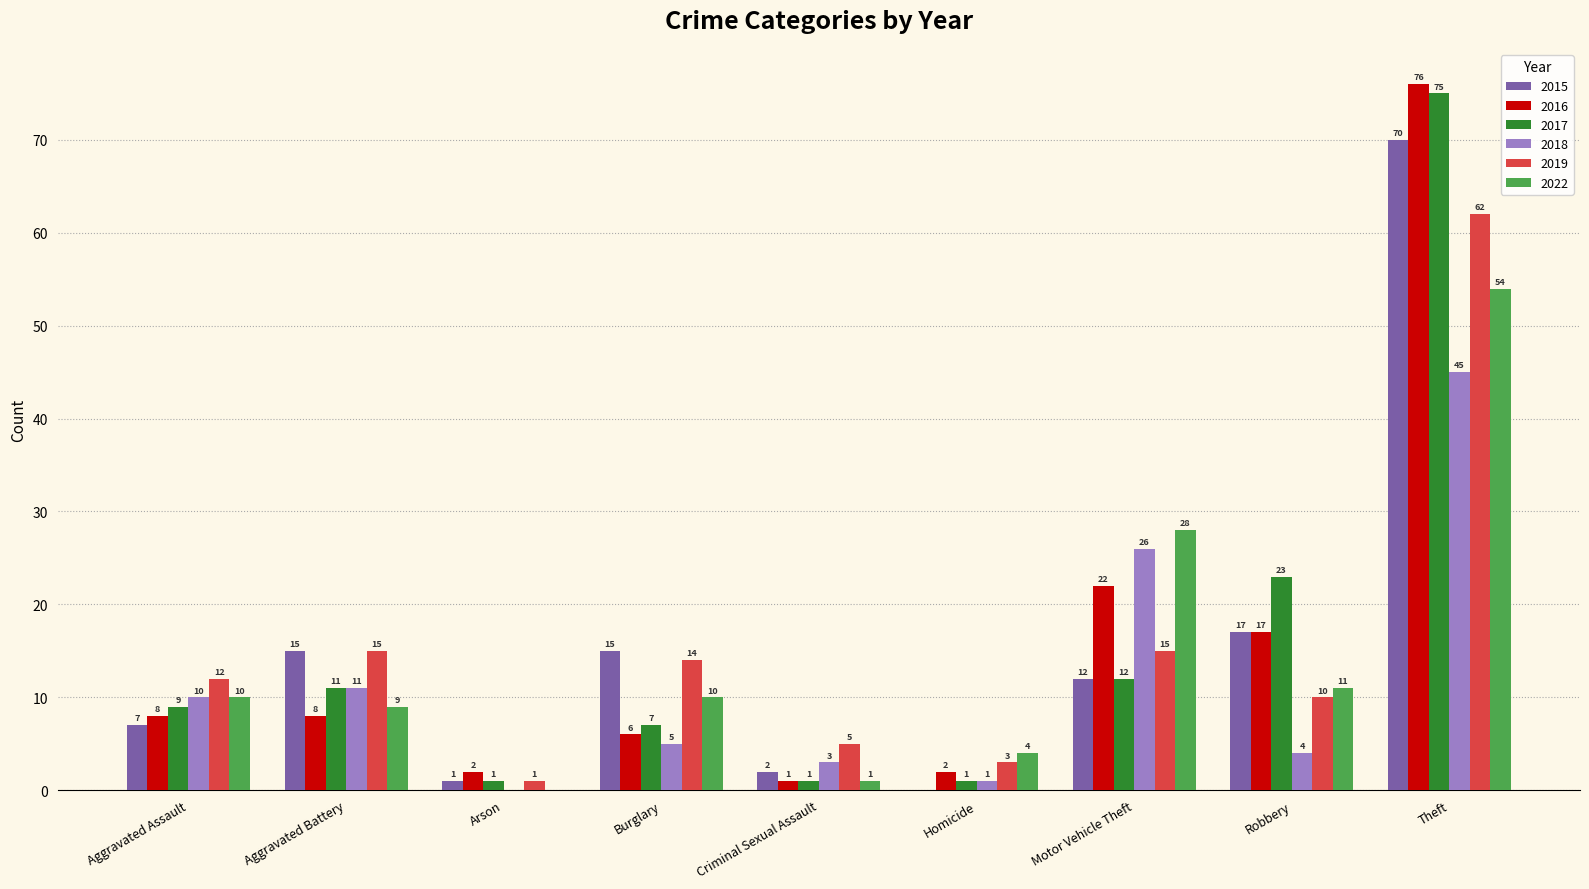

What is the approximate value of 2022 at Robbery?

11